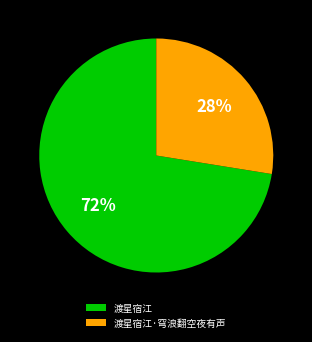

To the nearest percent, what portion does 渡星宿江·穹浪翻空夜有声 represent?

28%